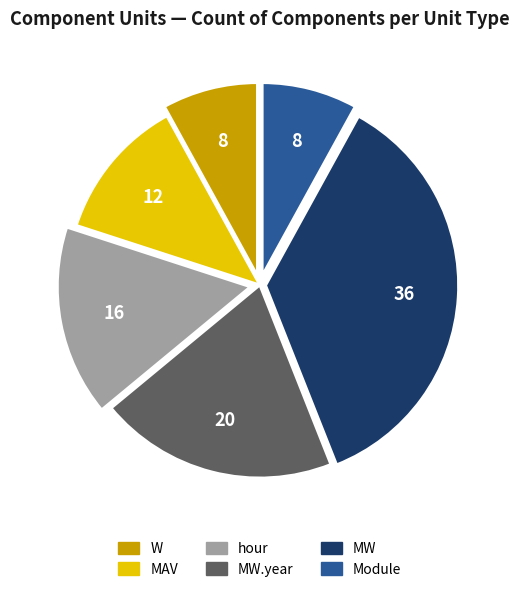

Does any single category account for the majority?

No